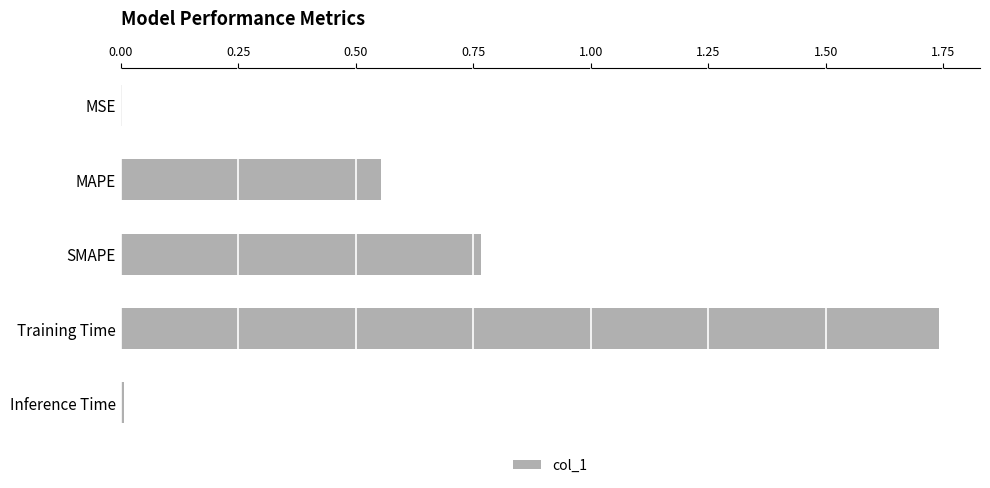

Is it true that the value at Training Time is 2.8?

False